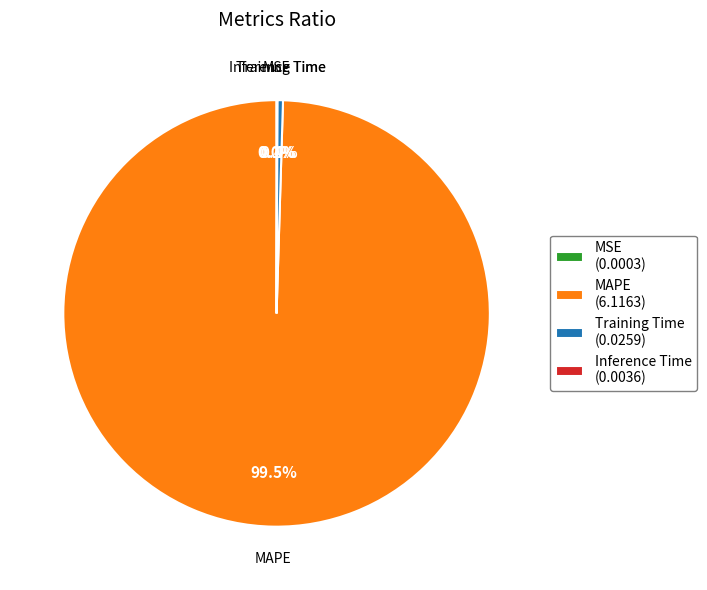

Which slice is the largest?

MAPE